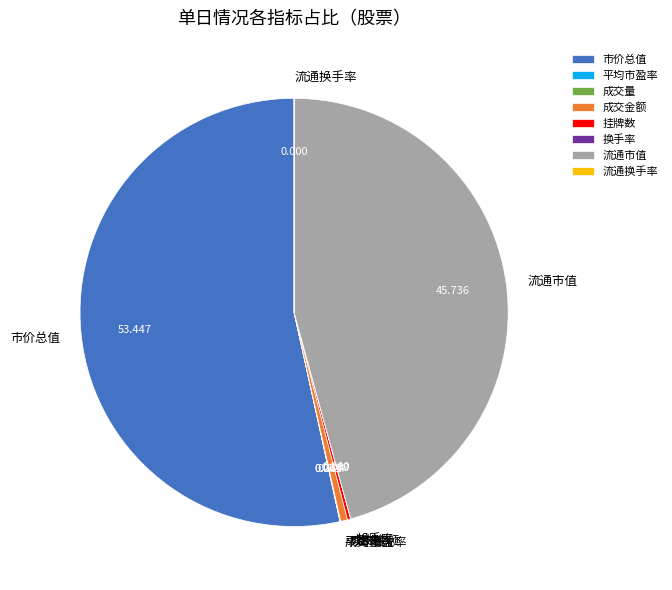

Which category accounts for the majority?

市价总值